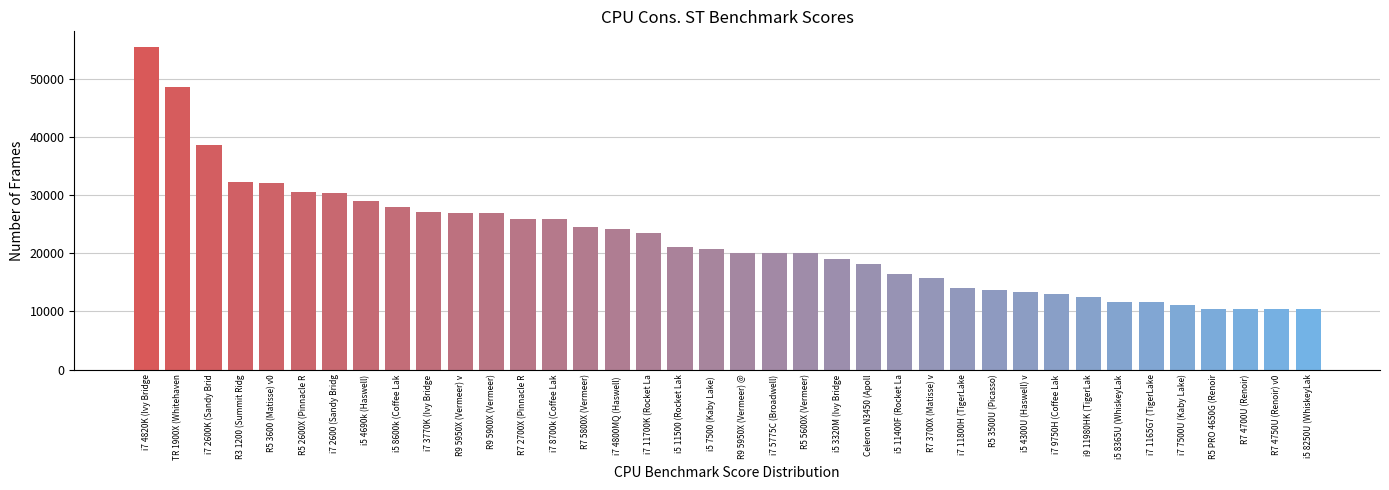

Which label corresponds to the largest value in the chart?

i7 4820K (Ivy Bridge